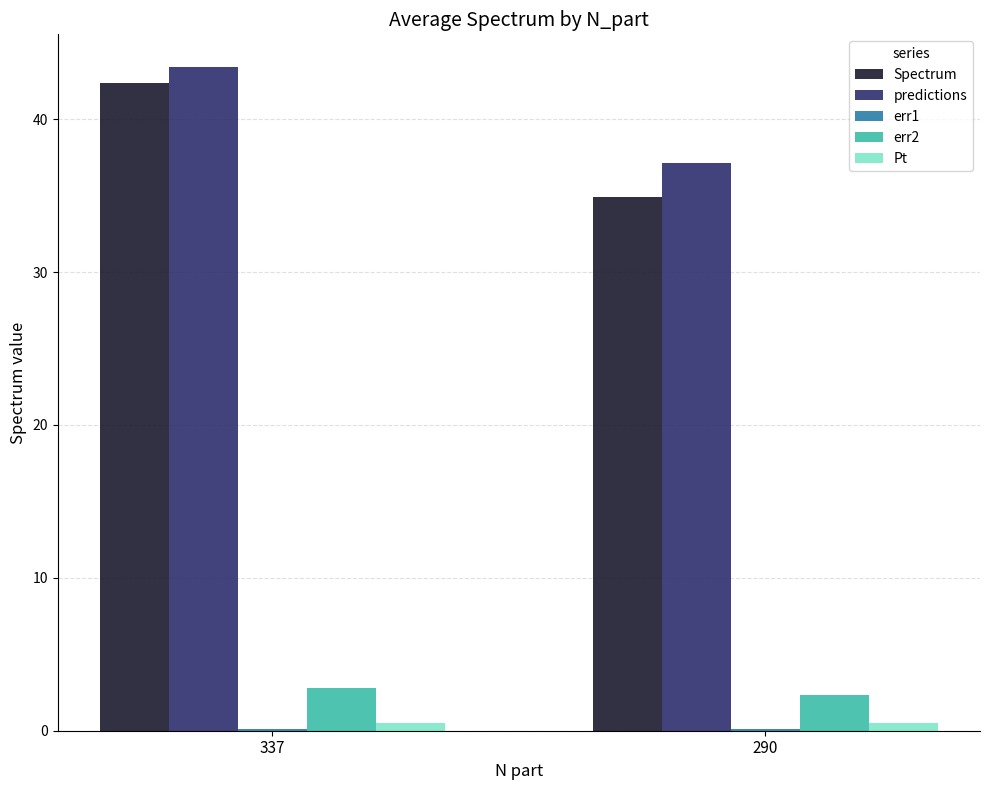

What is the sum of all predictions values?

80.5